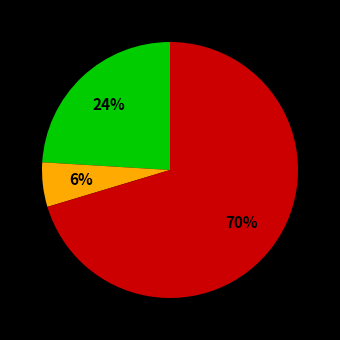

Does any single category account for the majority?

Yes